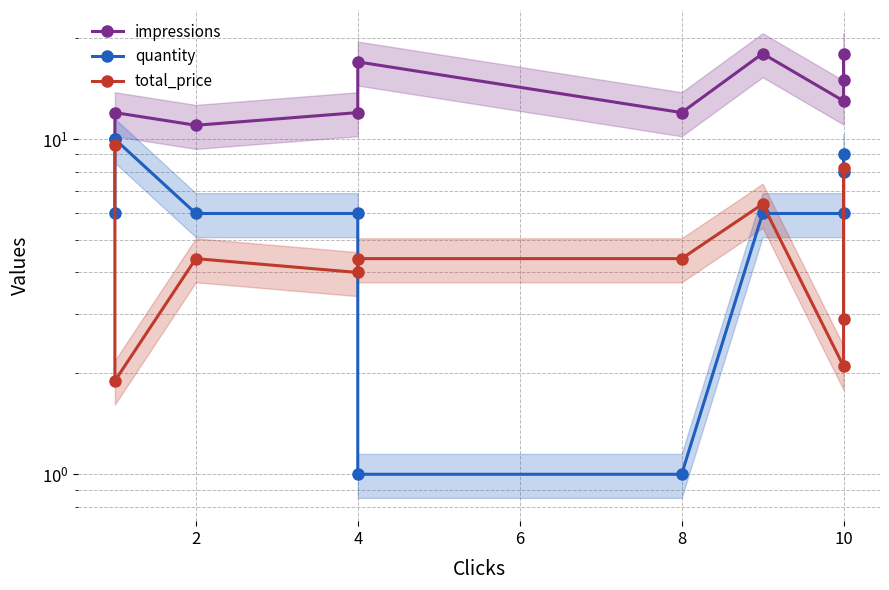

True or false: impressions and total_price cross at least once.

False